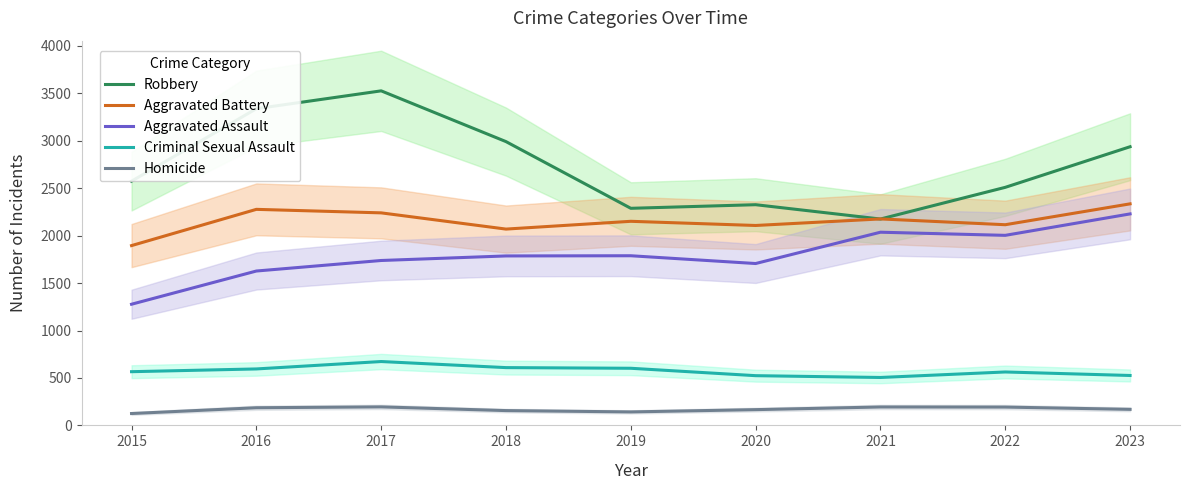

Which series changed the most between 2015 and 2020?

Aggravated Assault